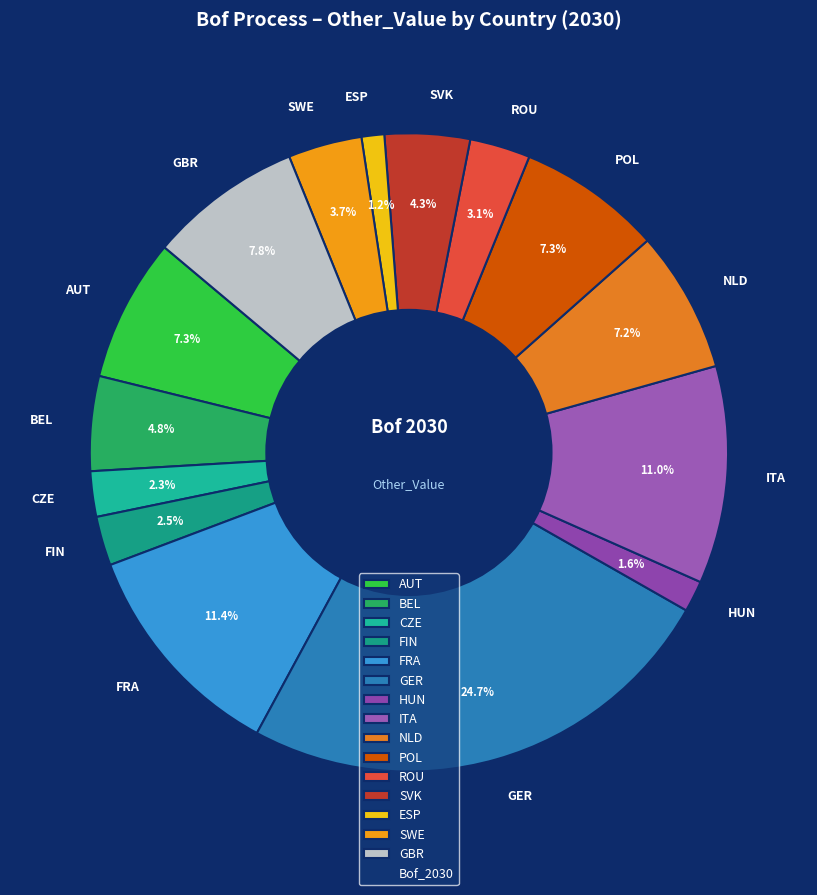

To the nearest percent, what portion does GBR represent?

8%